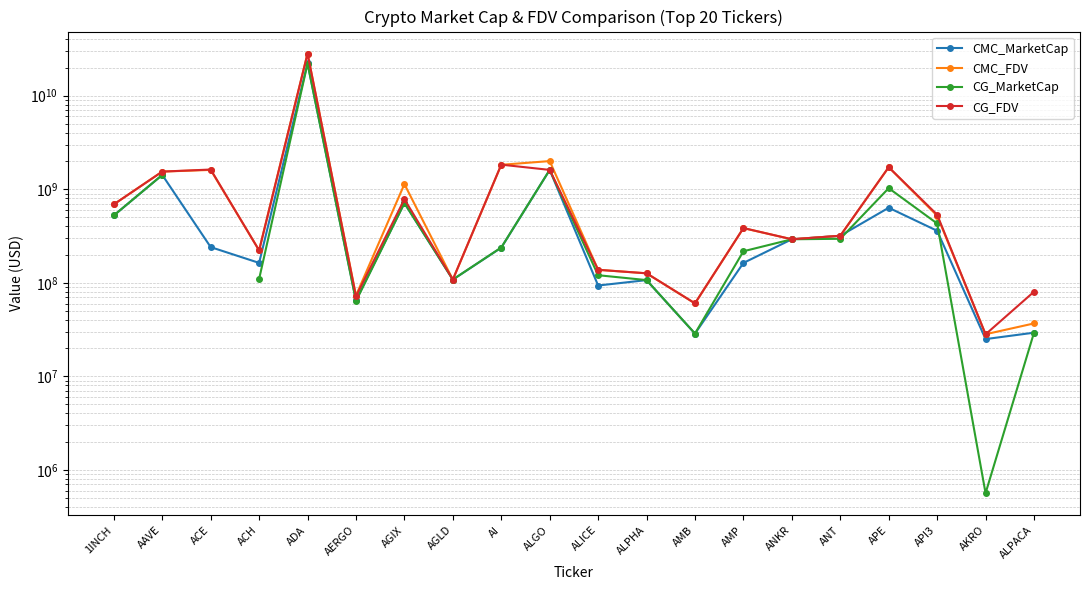

Where is the first local maximum for CMC_FDV?

ACE